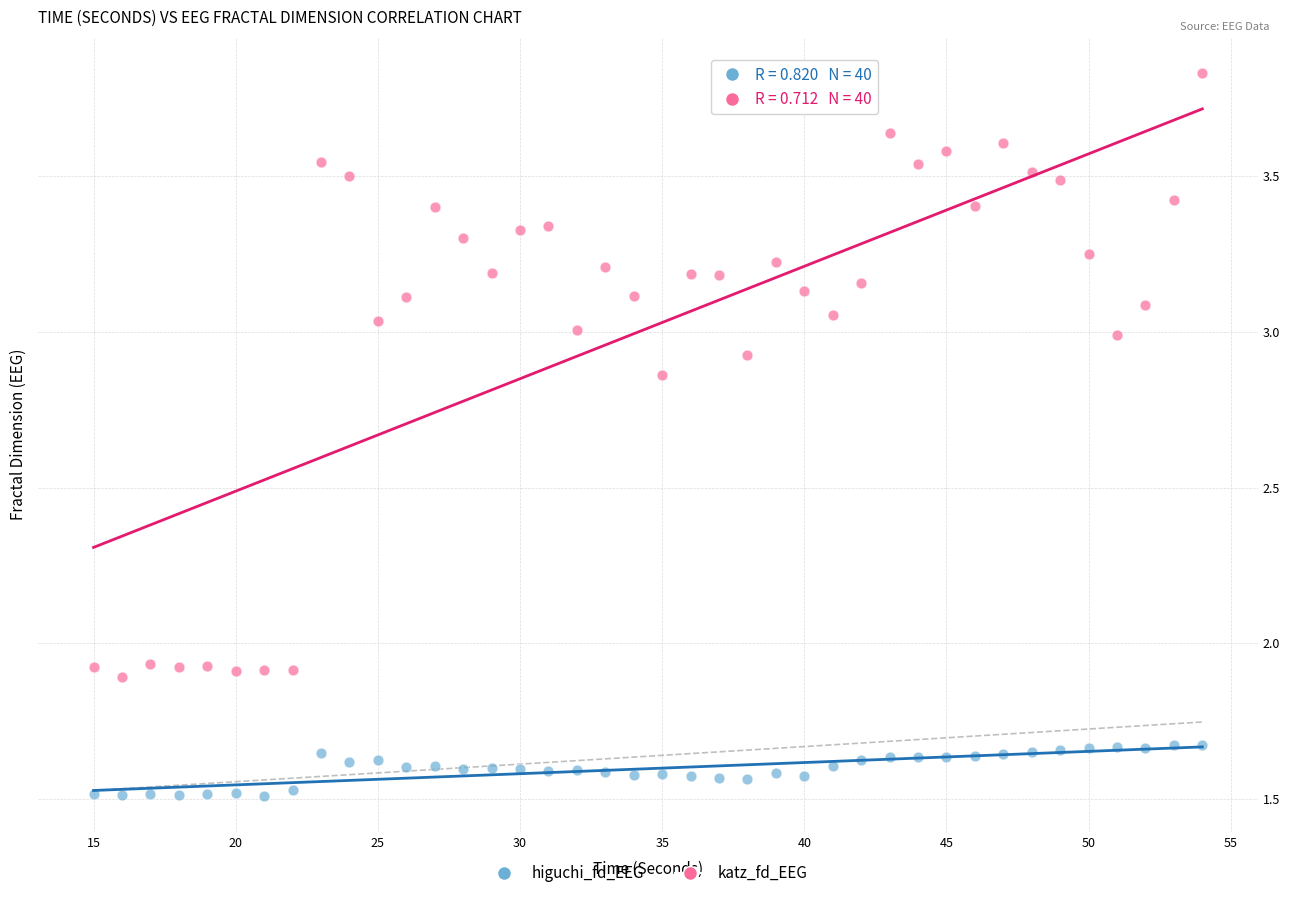

What are all the series names shown in the legend?

higuchi_fd_EEG, katz_fd_EEG